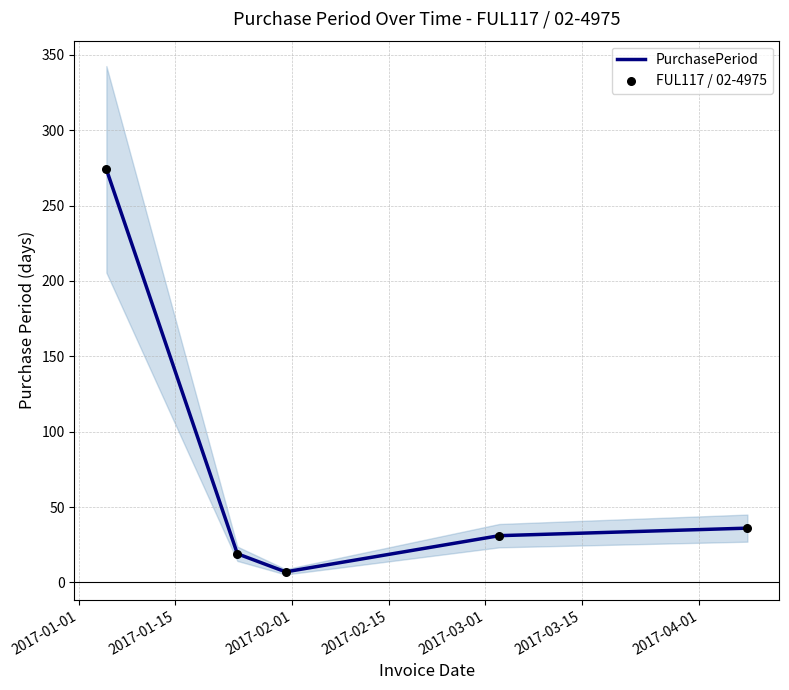

Which series has the largest total across all categories?

PurchasePeriod